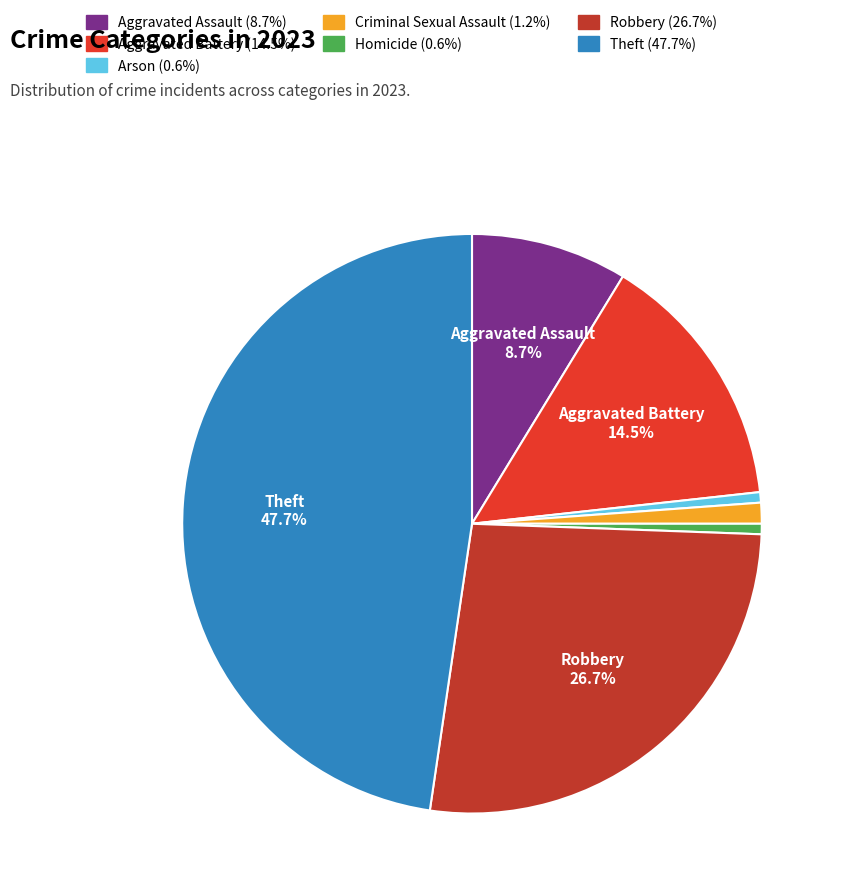

Is there any slice that represents more than half of the pie?

No